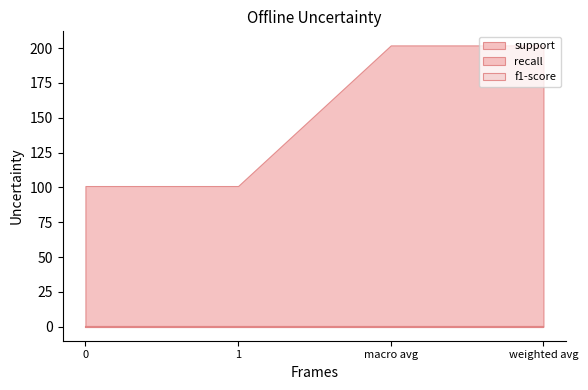

Which series has the largest range (max minus min)?

support